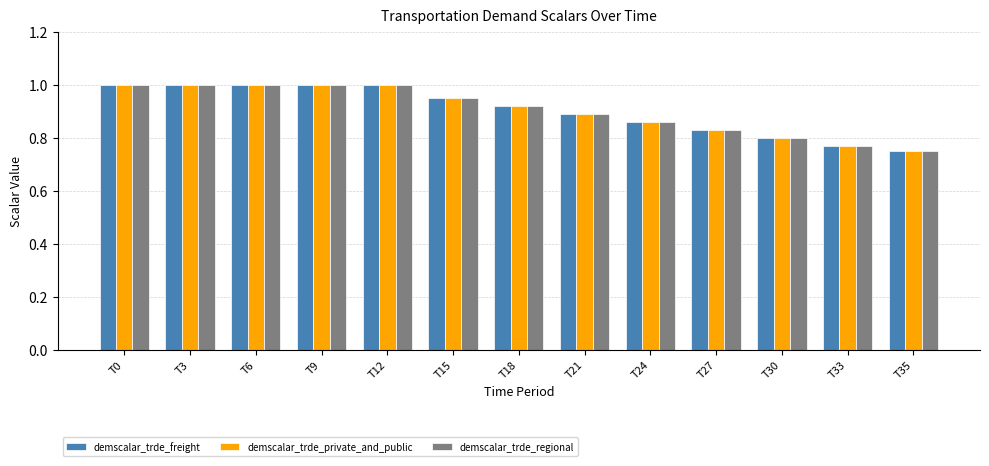

What is the approximate value of demscalar_trde_freight at T12?

1.0